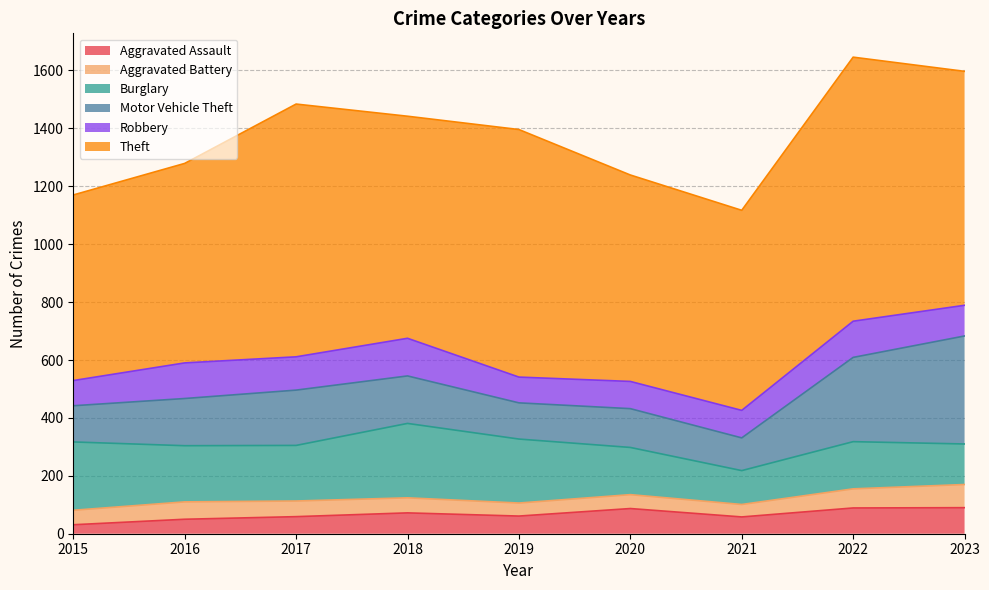

What is the difference between the maximum and second lowest values in the Aggravated Assault series?

40